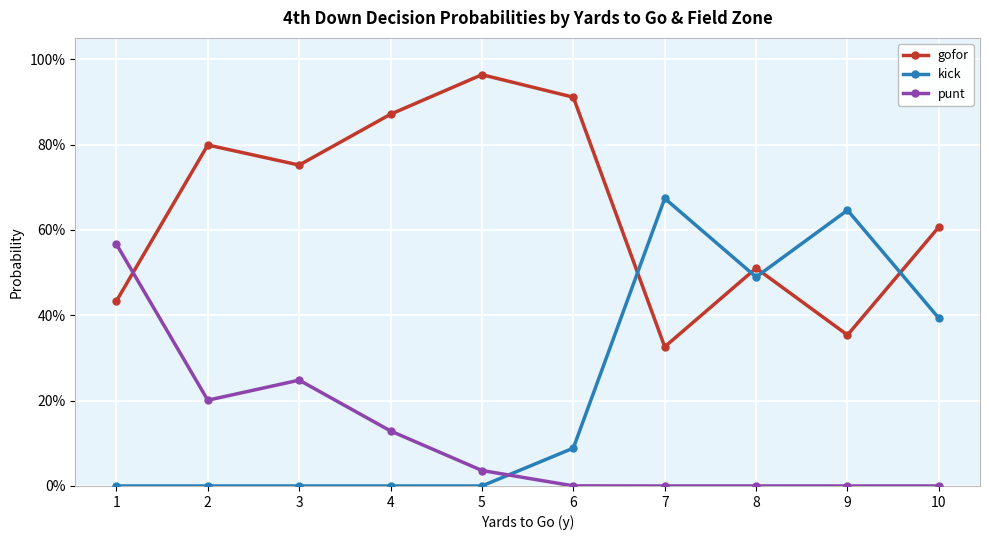

What are all the series names shown in the legend?

gofor, kick, punt